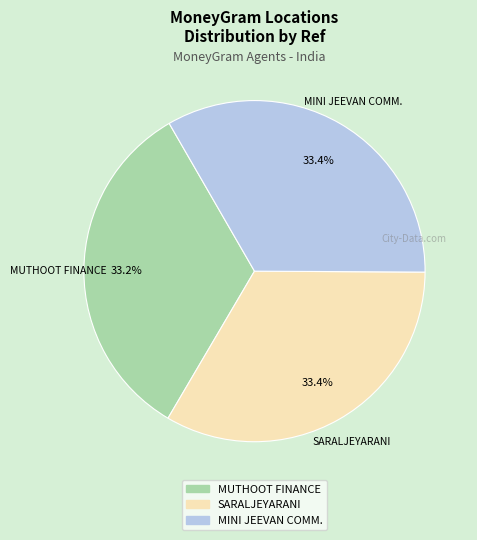

Is there a majority slice in this chart?

No